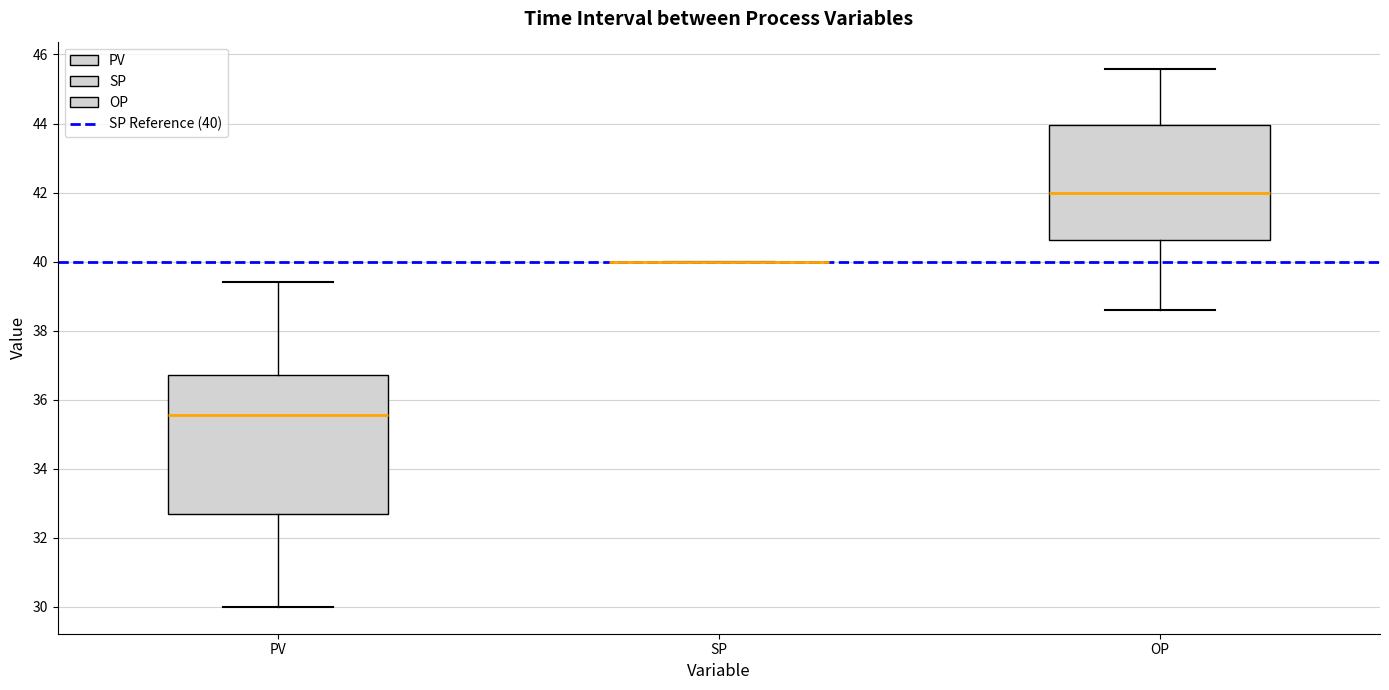

Reading left to right, transcribe this box plot: for each box, give where its median line is, the range the box spans, and where its two whiskers end, as read against the y-axis. The values are not printed on the chart, so give them approximately, as read against the axis.

PV: median 35.6, box 32.6 to 36.8, whiskers 30.0 to 39.4
SP: box collapsed to a line at 40.0, whiskers 40.0 to 40.0
OP: median 42.0, box 40.6 to 44.0, whiskers 38.6 to 45.6